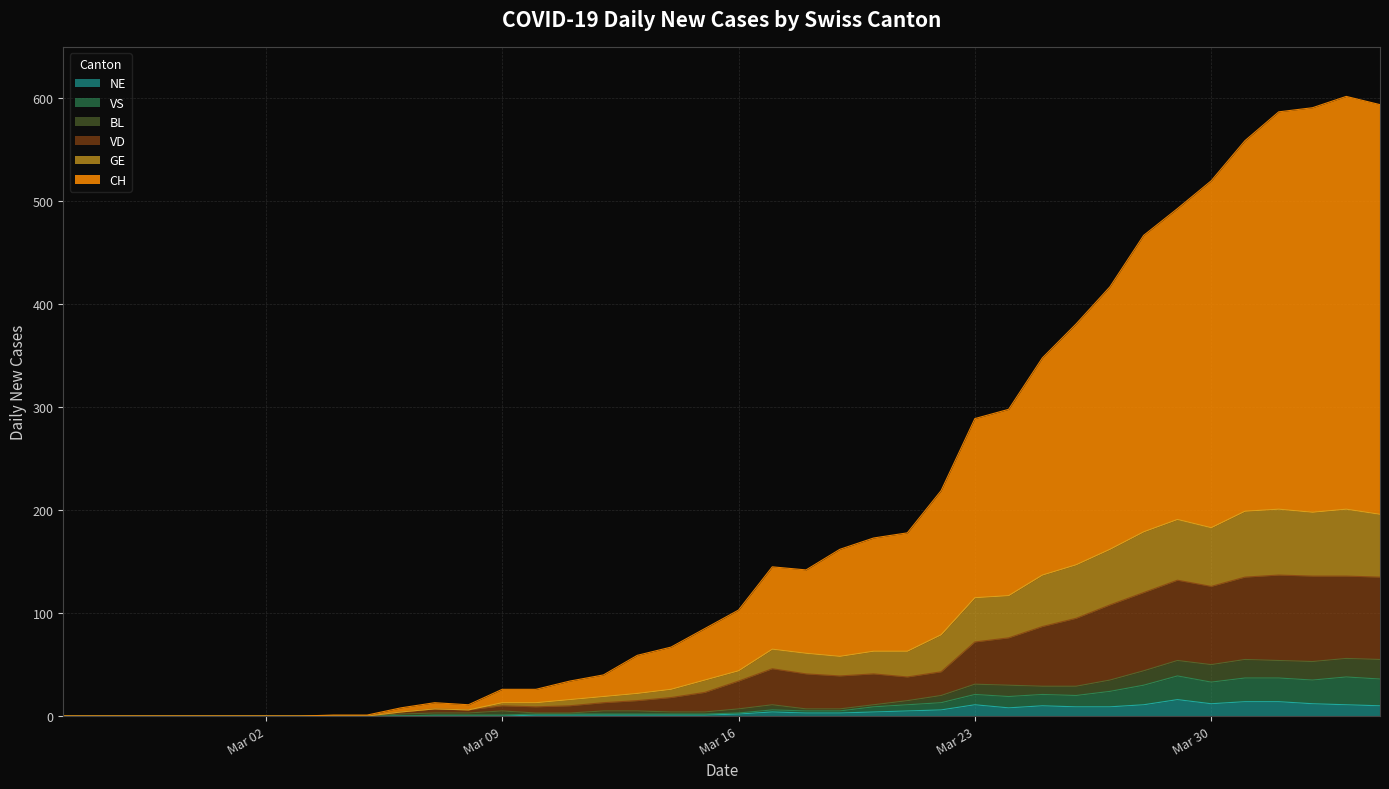

Which category has the lowest value in the VD series?

2020-02-25